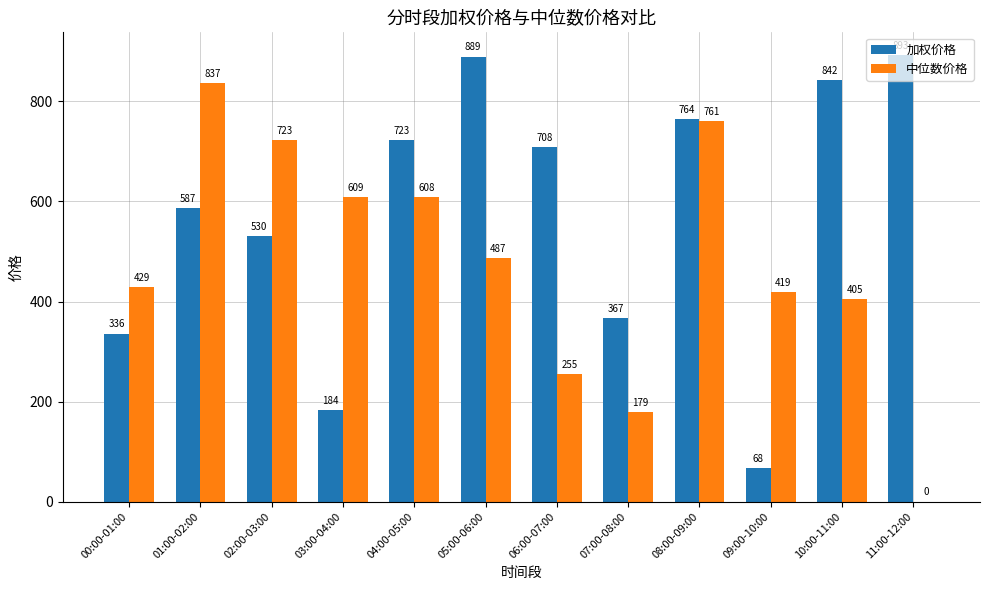

Which series changed the most between 04:00-05:00 and 09:00-10:00?

加权价格